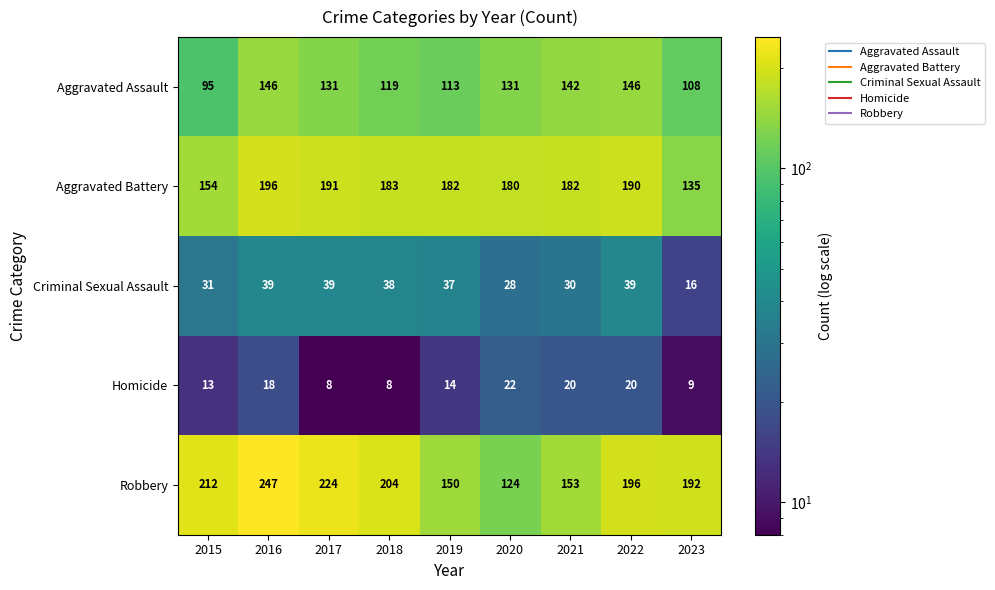

Which series has the largest range (max minus min)?

Robbery